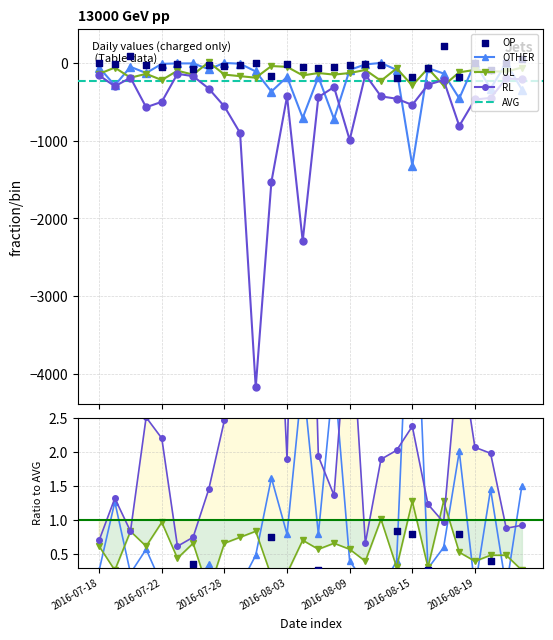

What is the total value across all series at 2016-07-21?

-870